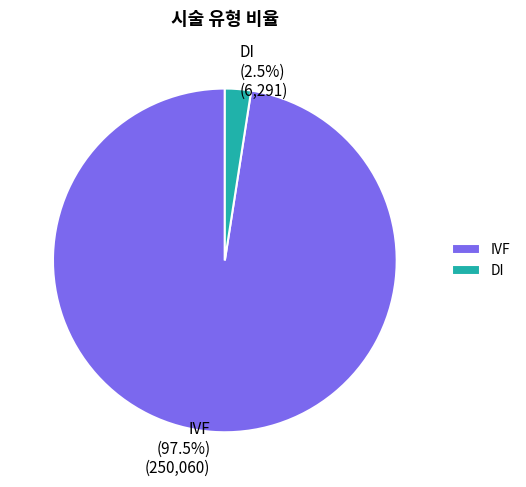

Do IVF and DI together represent more than half of the pie?

Yes